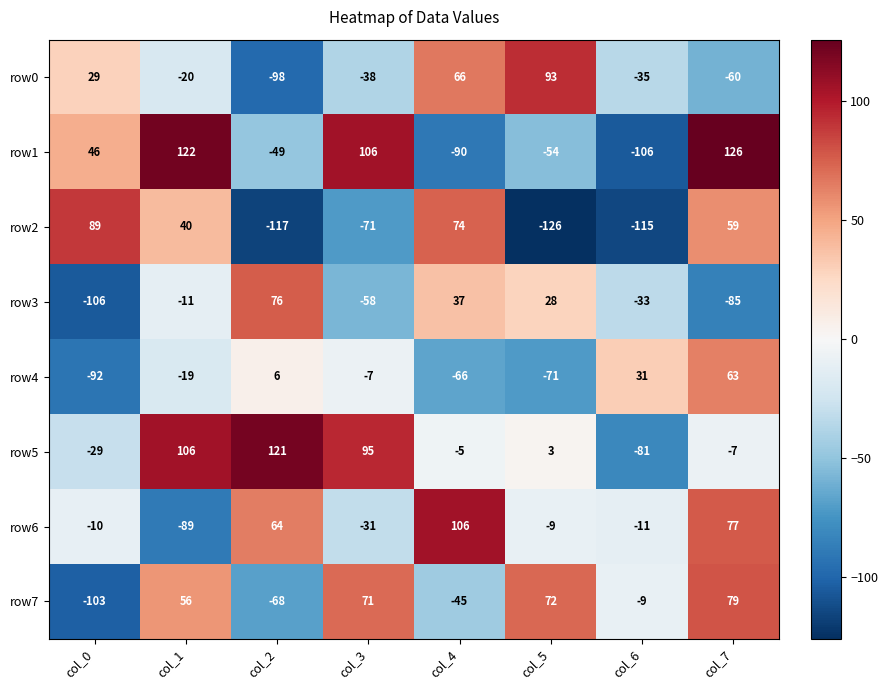

The value of row3 at col_2 is 76. True or false?

True